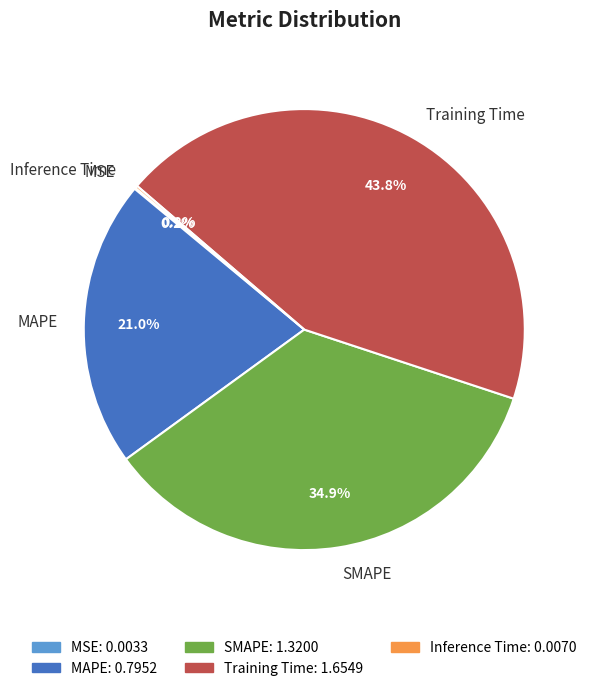

What percentage is the MAPE slice, to the nearest percent?

21%